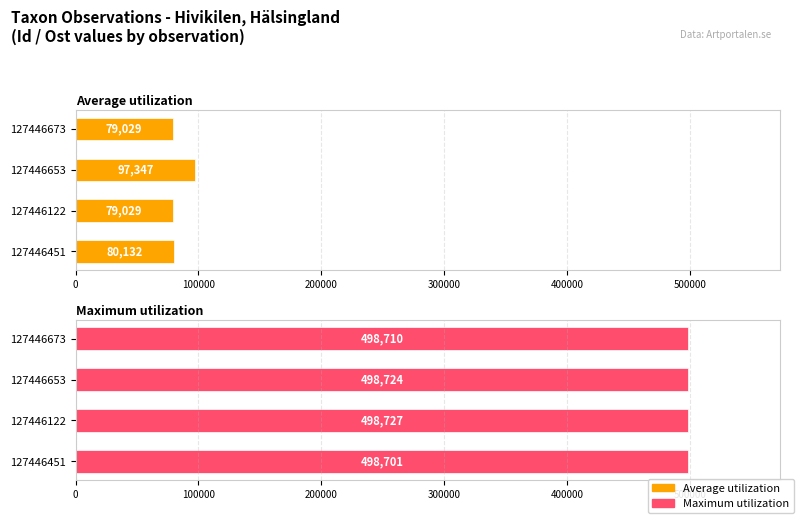

True or false: Average utilization has a value of 79029 at 127446122.

True